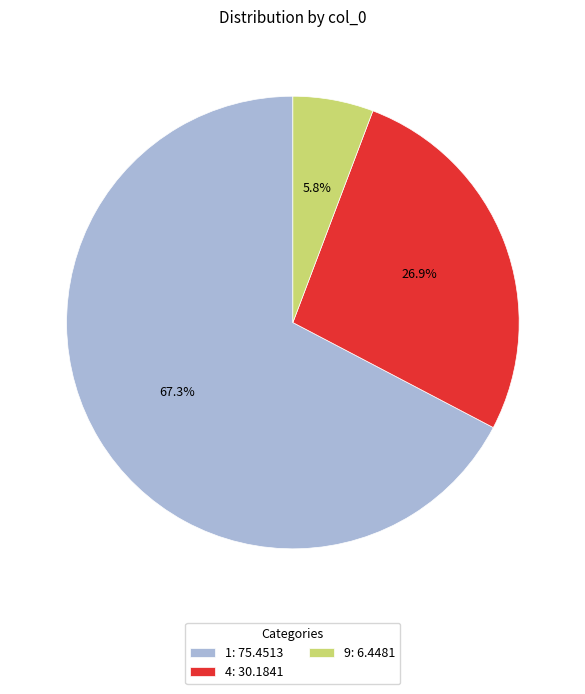

What is the smallest slice in the pie chart?

9